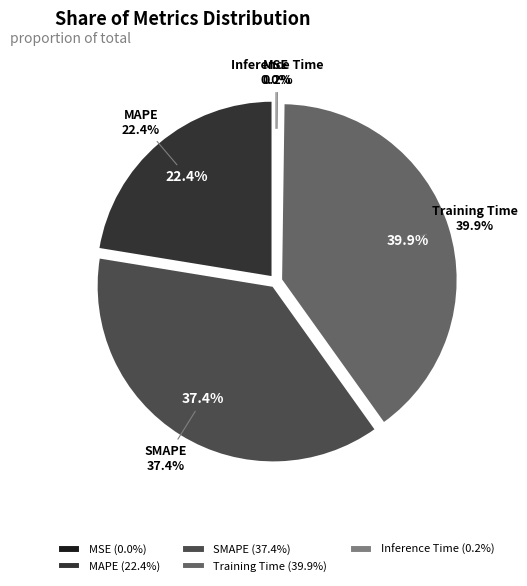

Is Training Time the majority of the pie?

No